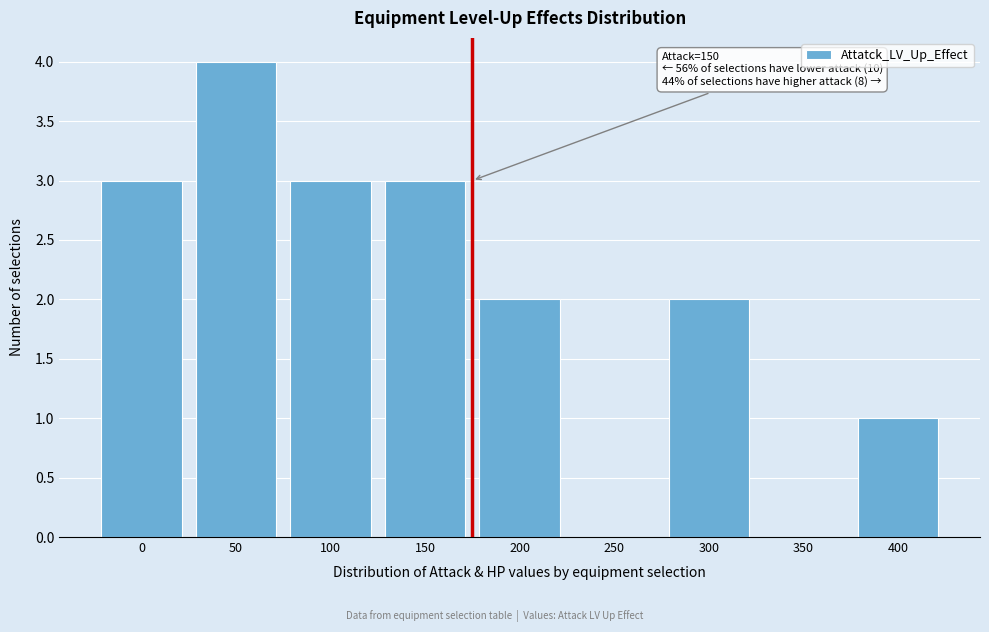

Reading left to right, what are all the values shown in this chart?

0=3	50=4	100=3	150=3	200=2	250=0	300=2	350=0	400=1